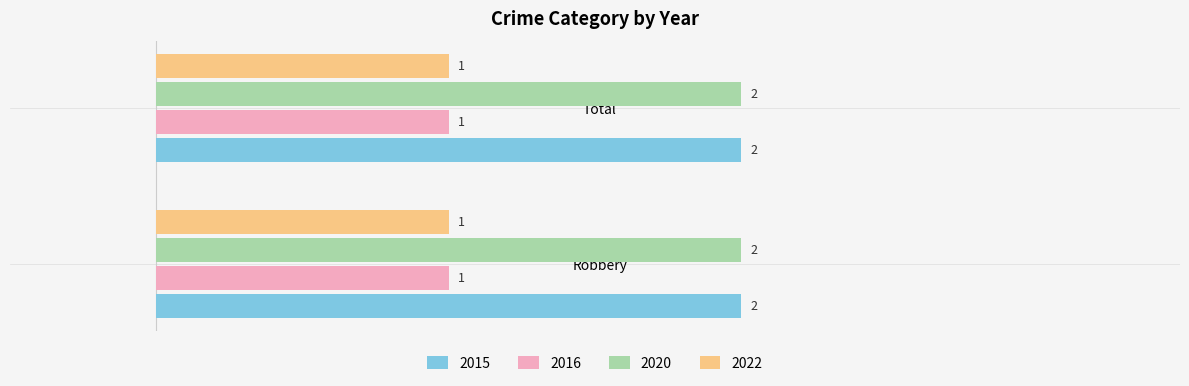

What is the minimum value shown in the chart?

1